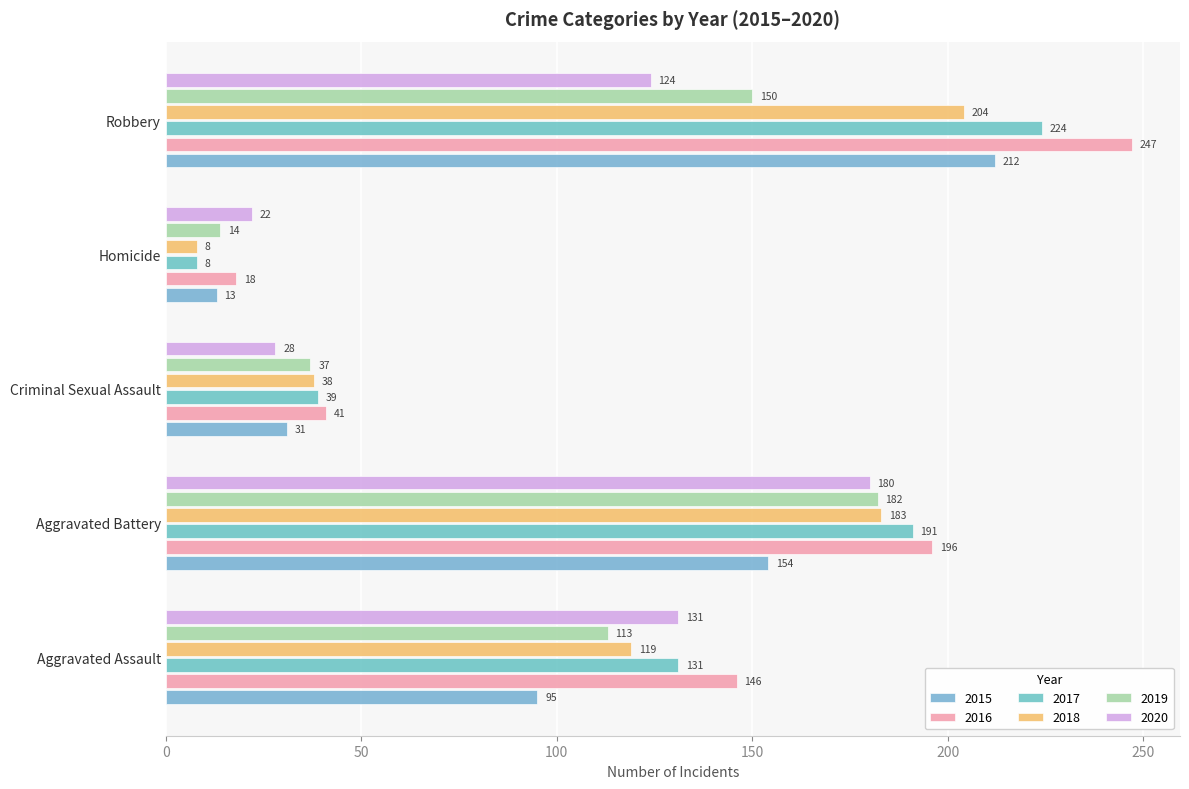

Rank the series at Aggravated Assault from highest to lowest value.

2016, 2017, 2020, 2018, 2019, 2015